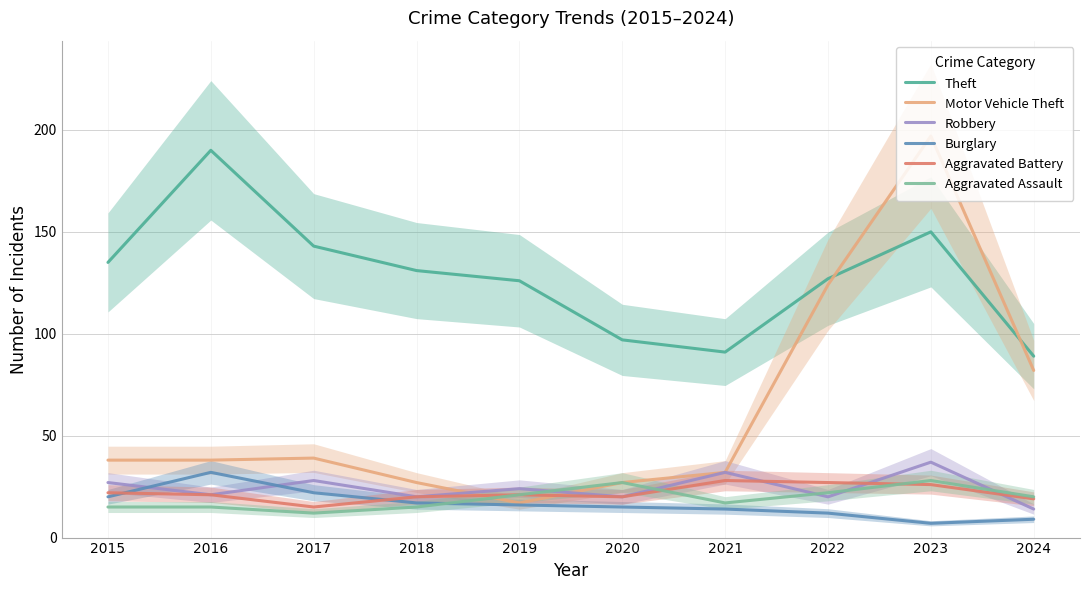

What is the smallest value displayed?

7